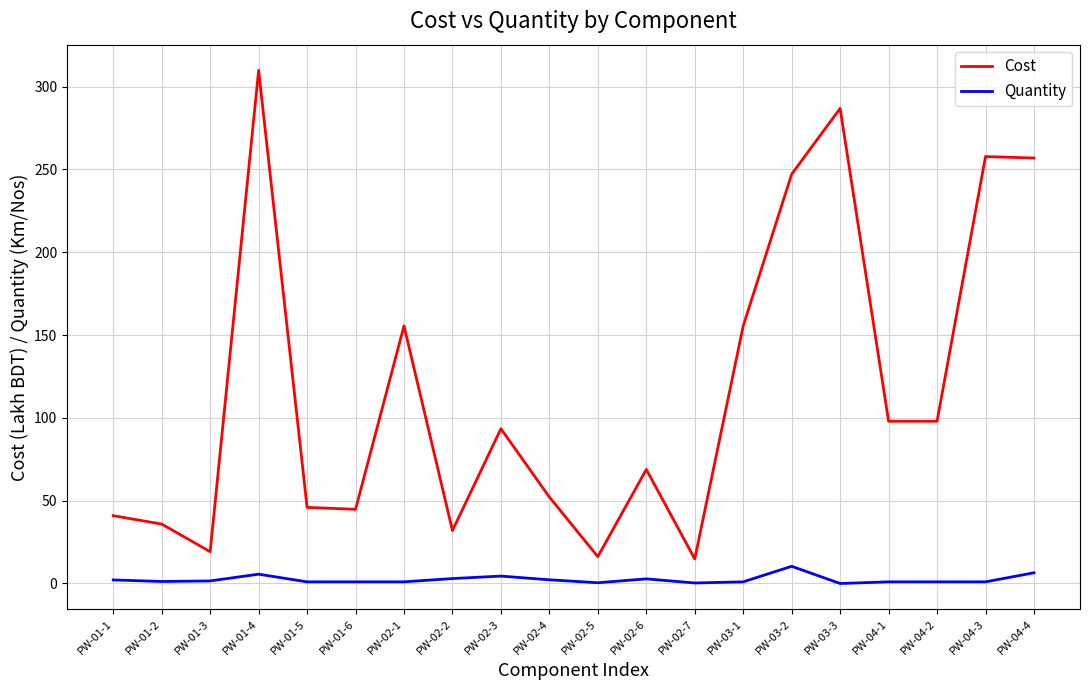

True or false: Cost has more than 1 points higher than both neighbors.

True